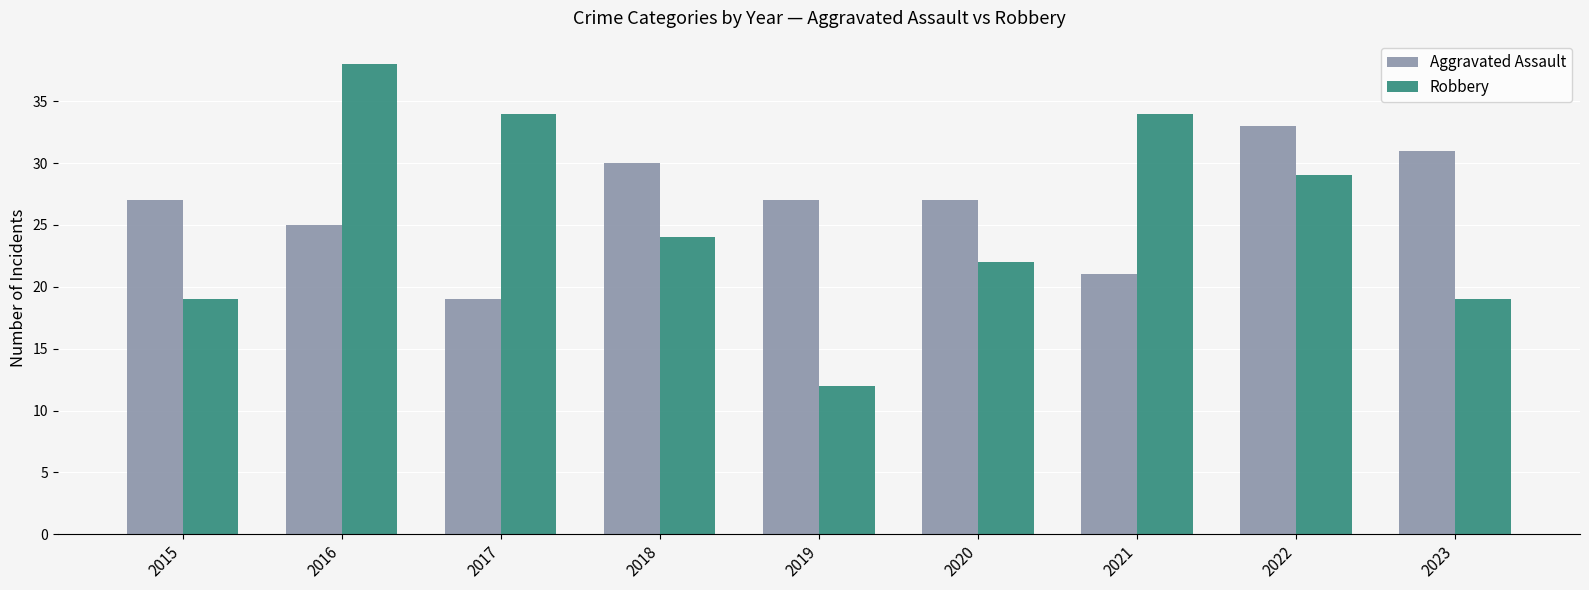

Rank the series by their maximum value, from lowest to highest.

Aggravated Assault, Robbery